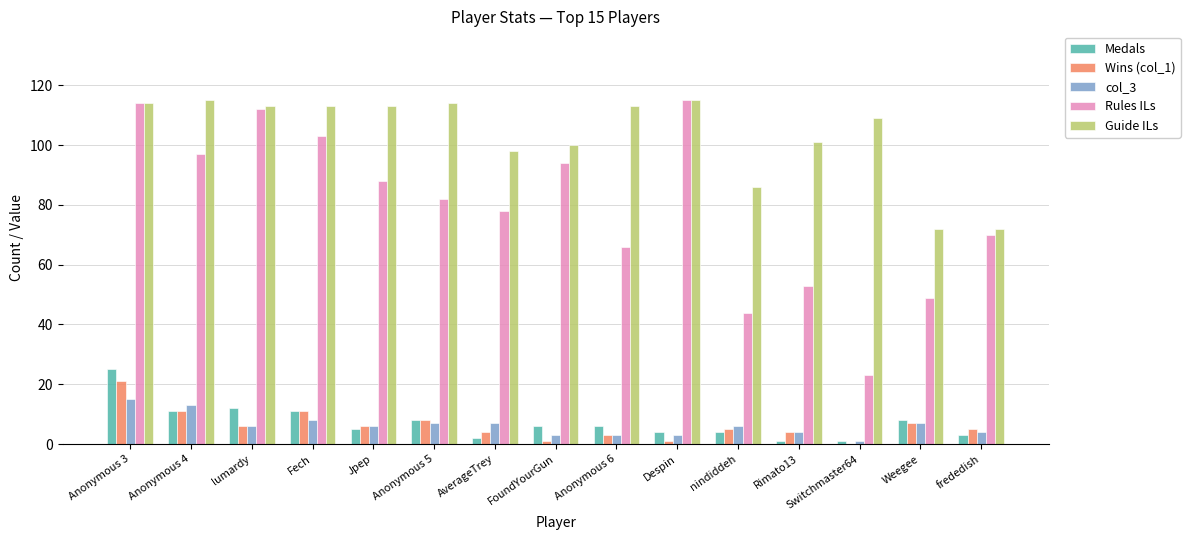

Is it true that Guide ILs equals 72 at frededish?

True